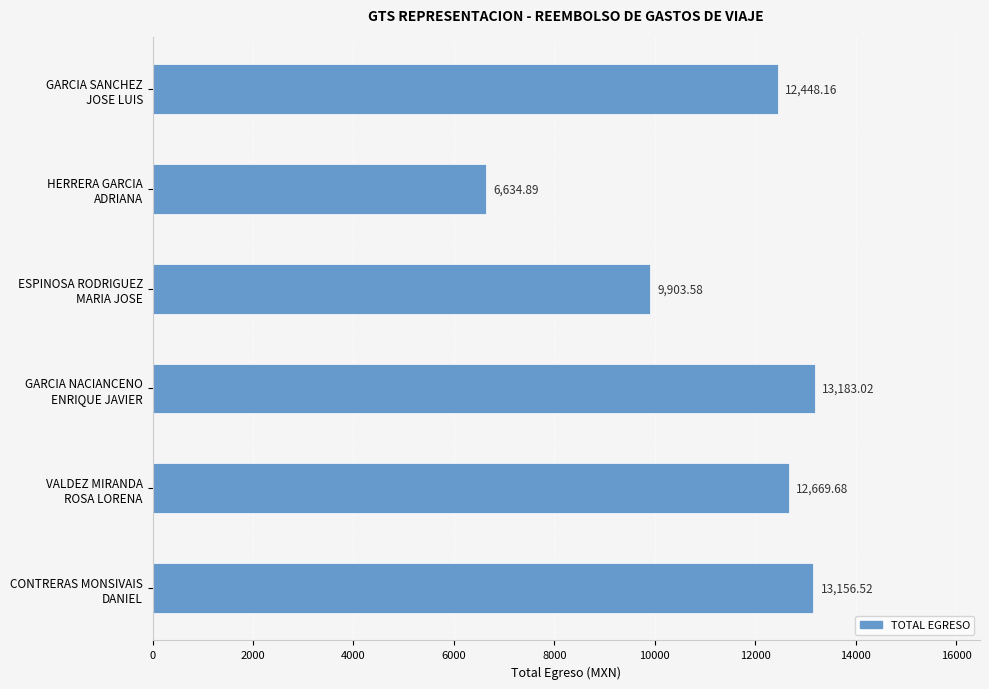

What is the sum of all values?

67995.9